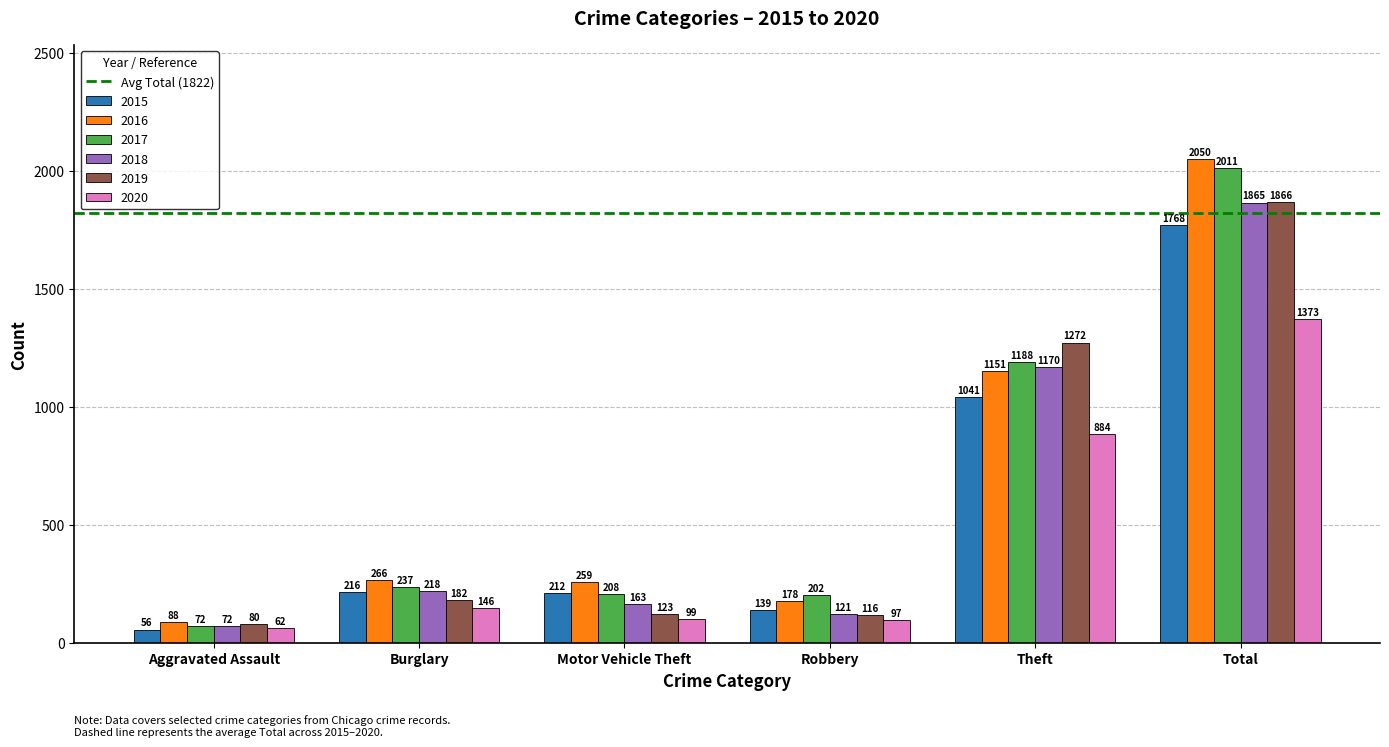

Rank the series by their maximum value, from highest to lowest.

2016, 2017, 2019, 2018, 2015, 2020